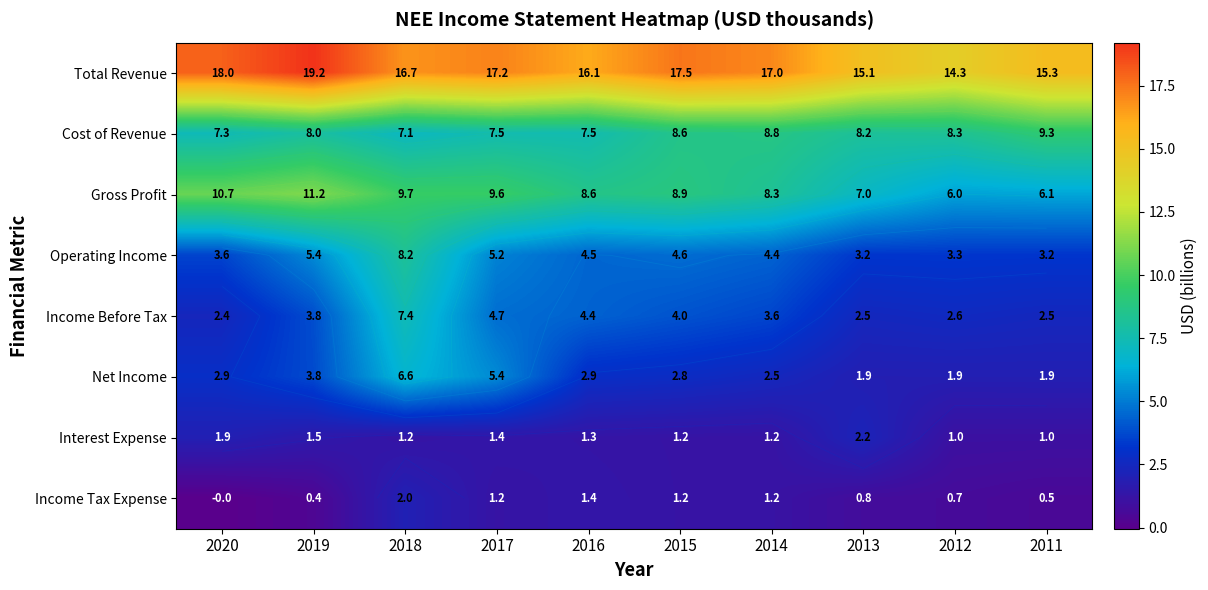

At which category does the chart reach its minimum across all series?

2020